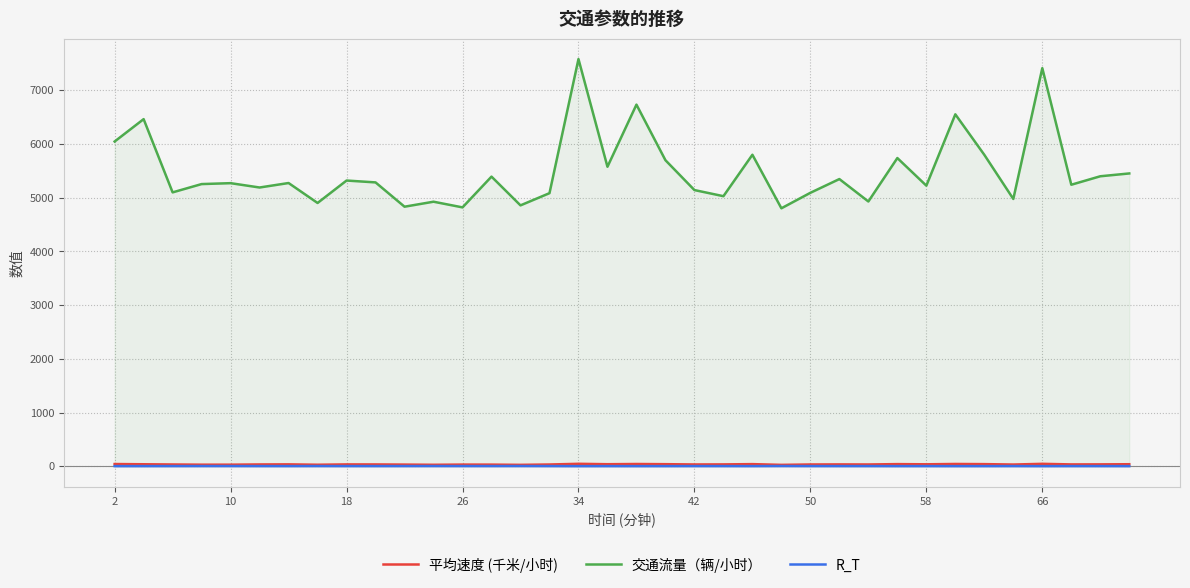

True or false: 交通流量（辆/小时） and R_T intersect in this chart.

False